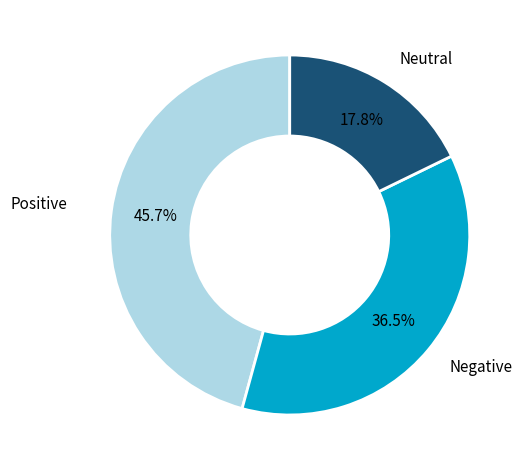

Does any single category account for the majority?

No